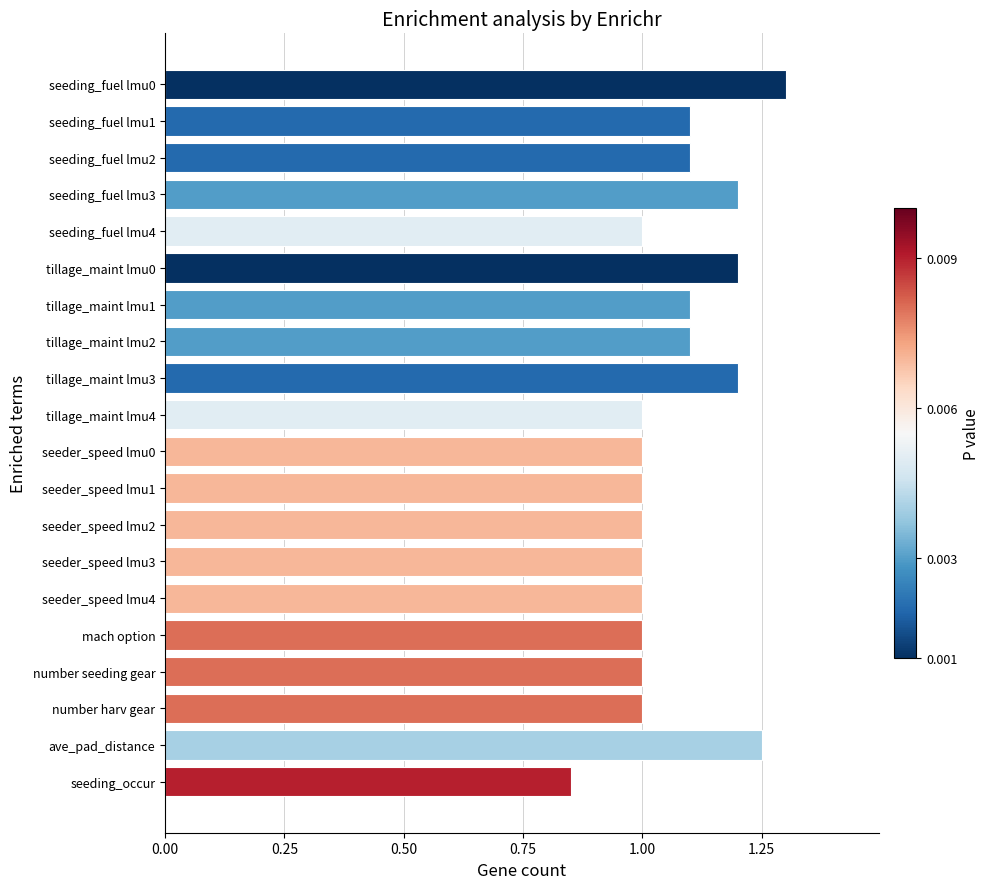

What is the difference between the second highest and minimum values?

0.4